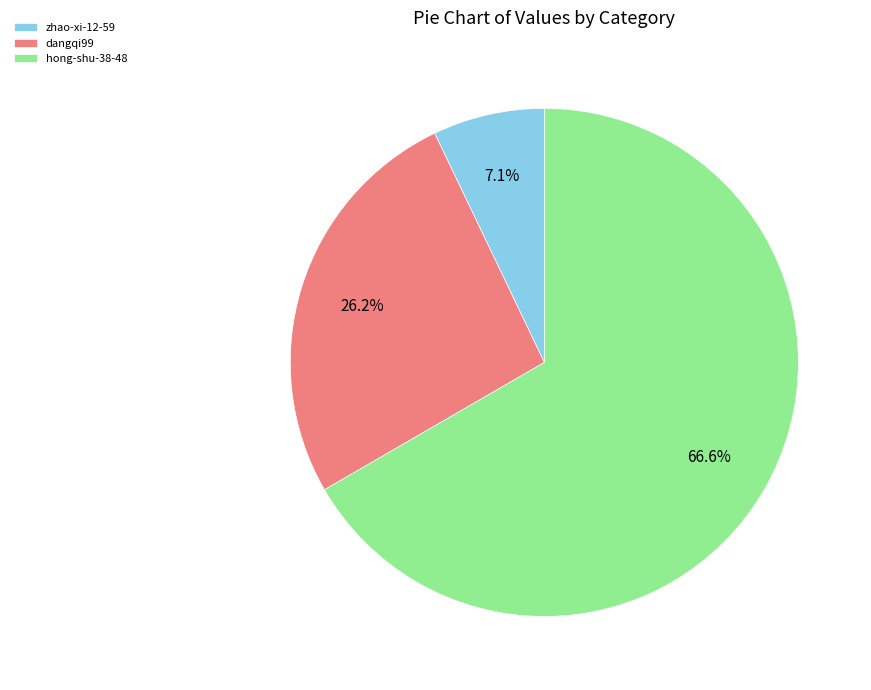

Which slice is the smallest?

zhao-xi-12-59